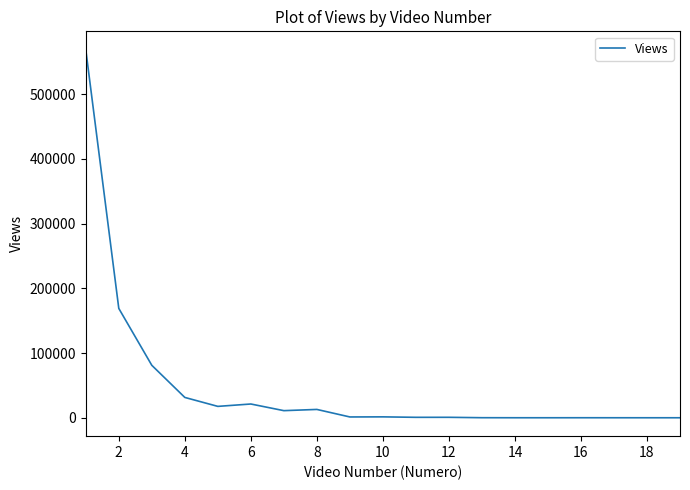

What is the greatest value displayed?

568651